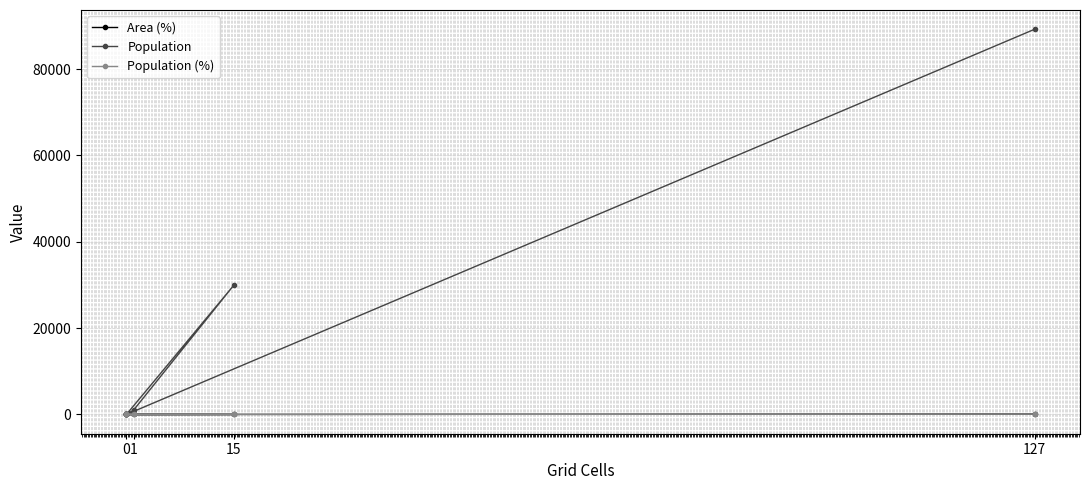

True or false: Population and Area (%) intersect in this chart.

False